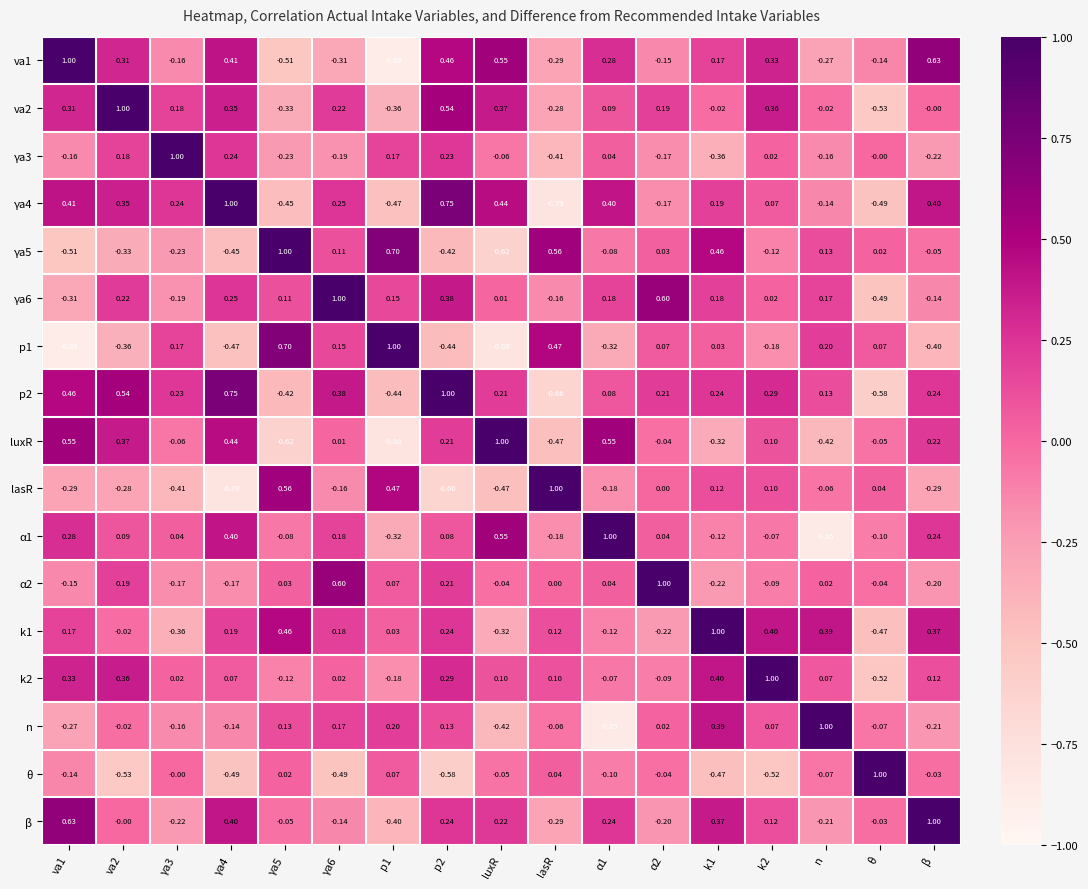

At which label does va2 reach its minimum?

θ